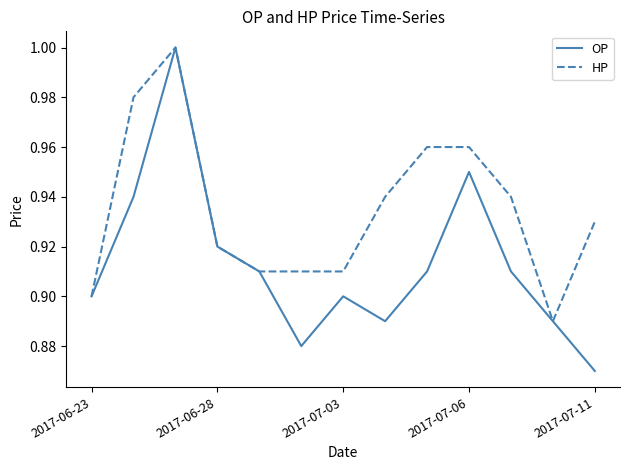

Which series has the largest range (max minus min)?

OP